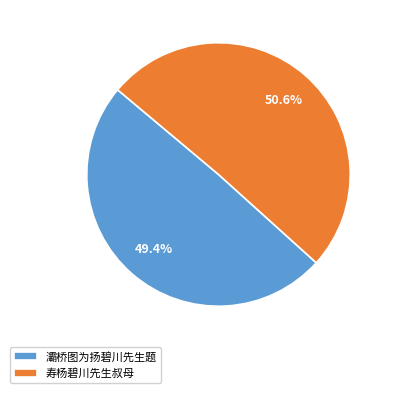

True or false: 灞桥图为扬碧川先生题 accounts for 64% of the total.

False